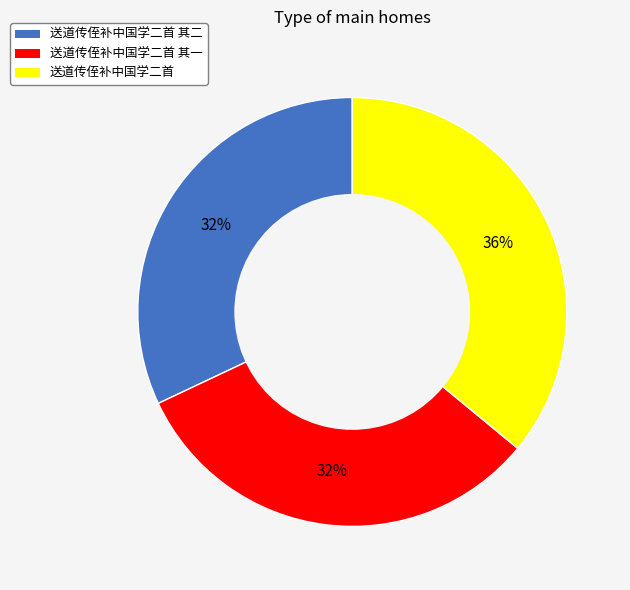

To the nearest percent, what is the average slice percentage?

33%